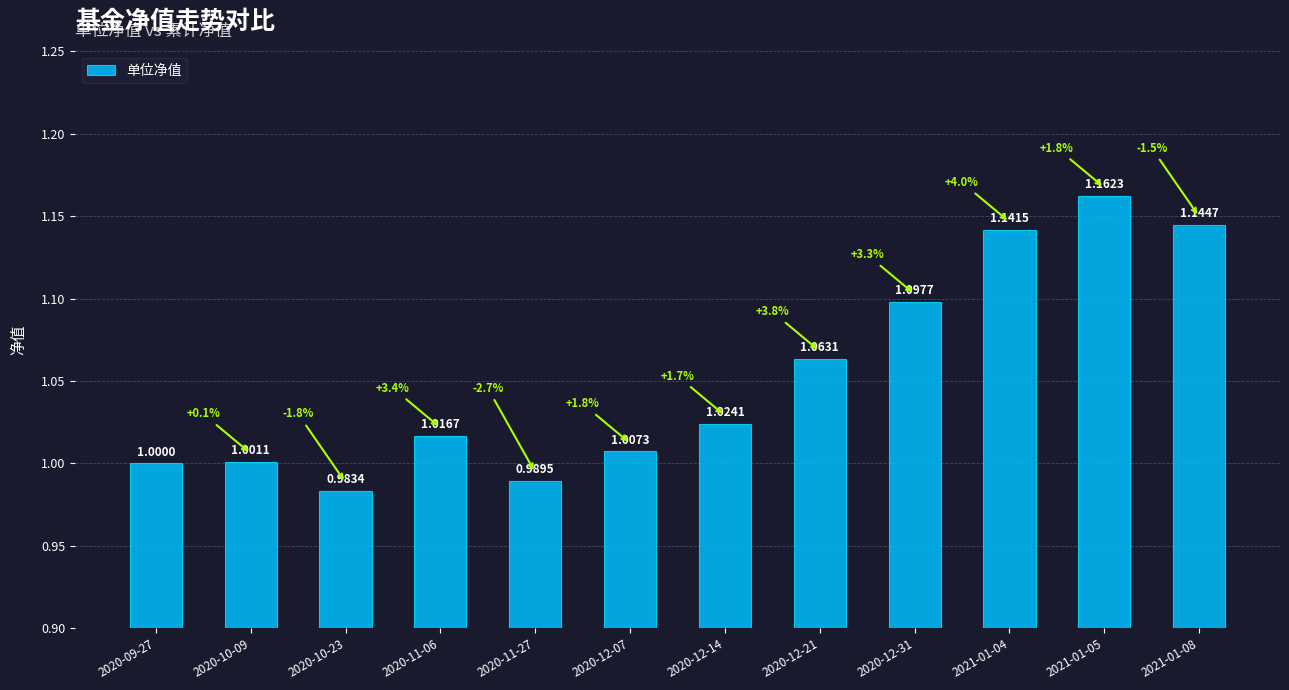

Does the chart contain stacked bars?

No